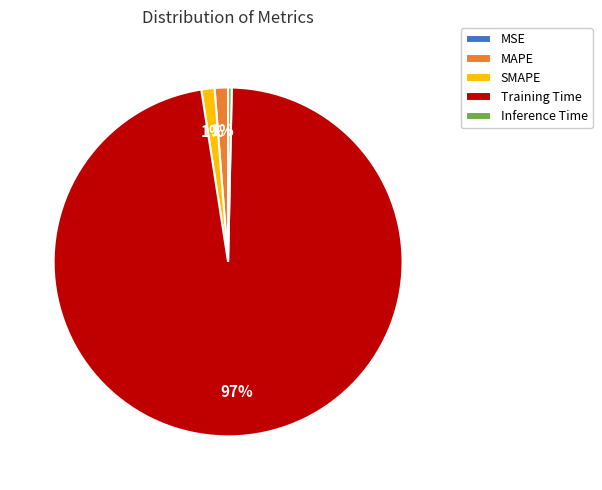

To the nearest percent, what is the average slice percentage?

20%